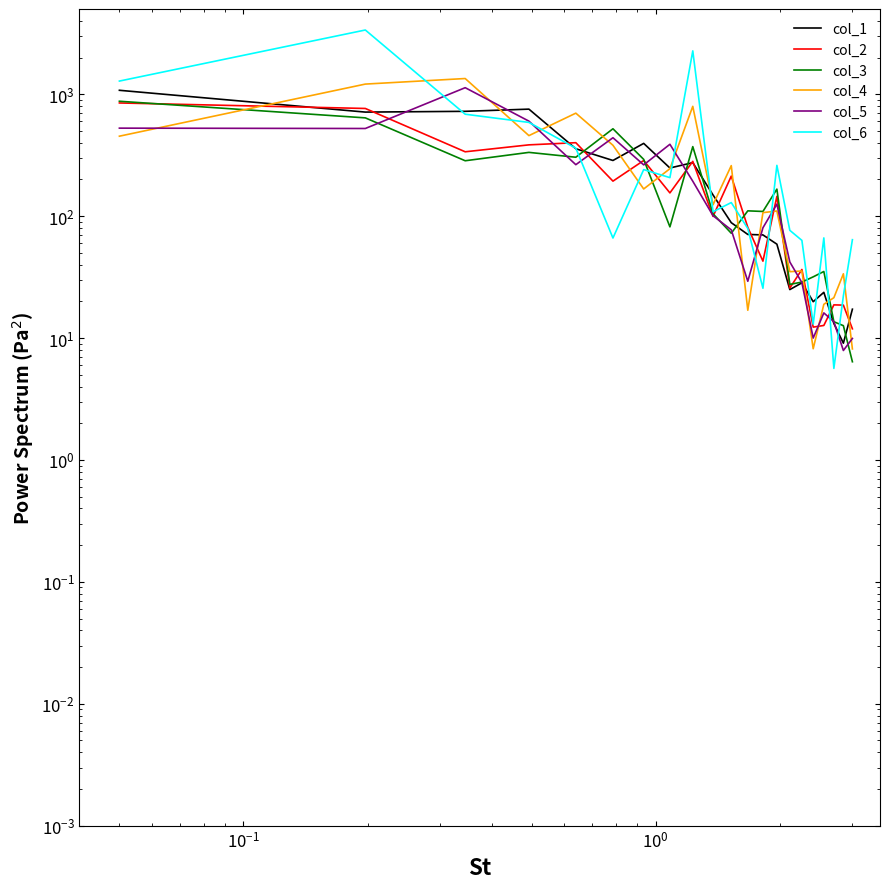

Does the chart have visible grid lines?

No